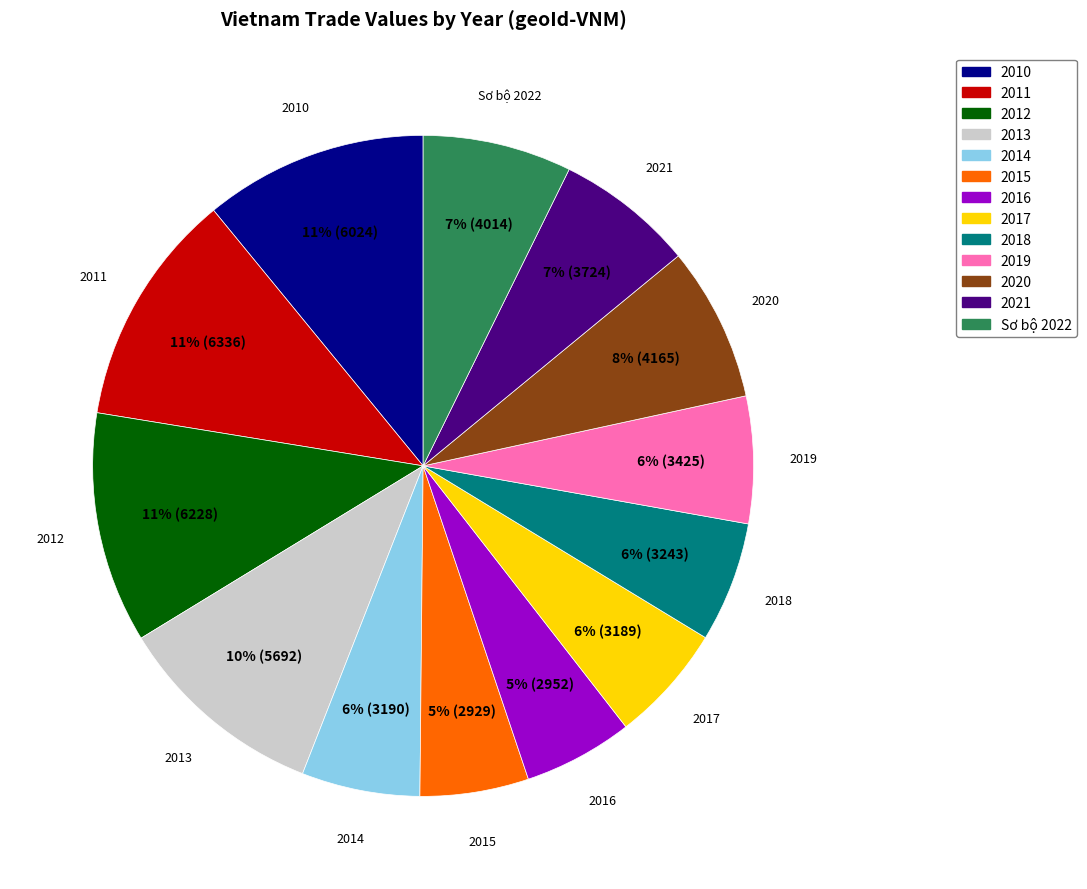

To the nearest percent, what is the combined percentage of 2016 and 2014?

11%